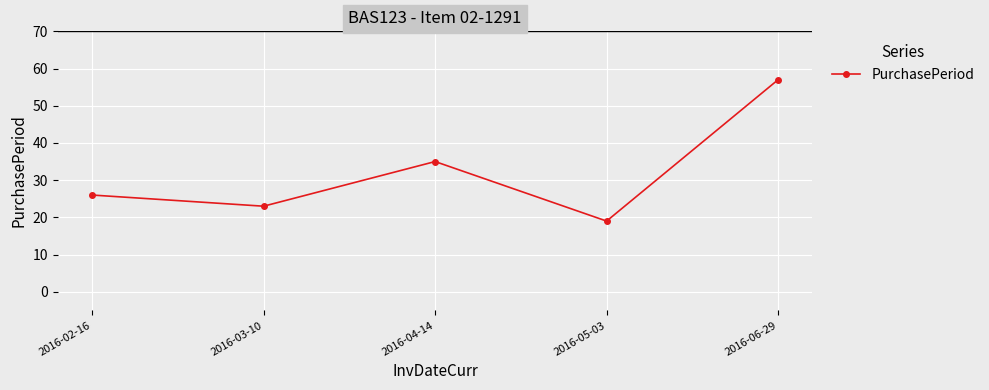

Reading right to left, extract all data points from this chart.

57	19	35	23	26